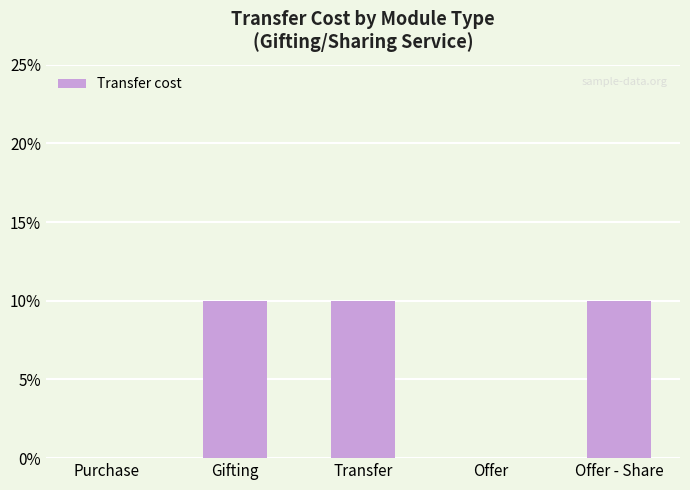

At which category does the chart reach its minimum across all series?

Purchase